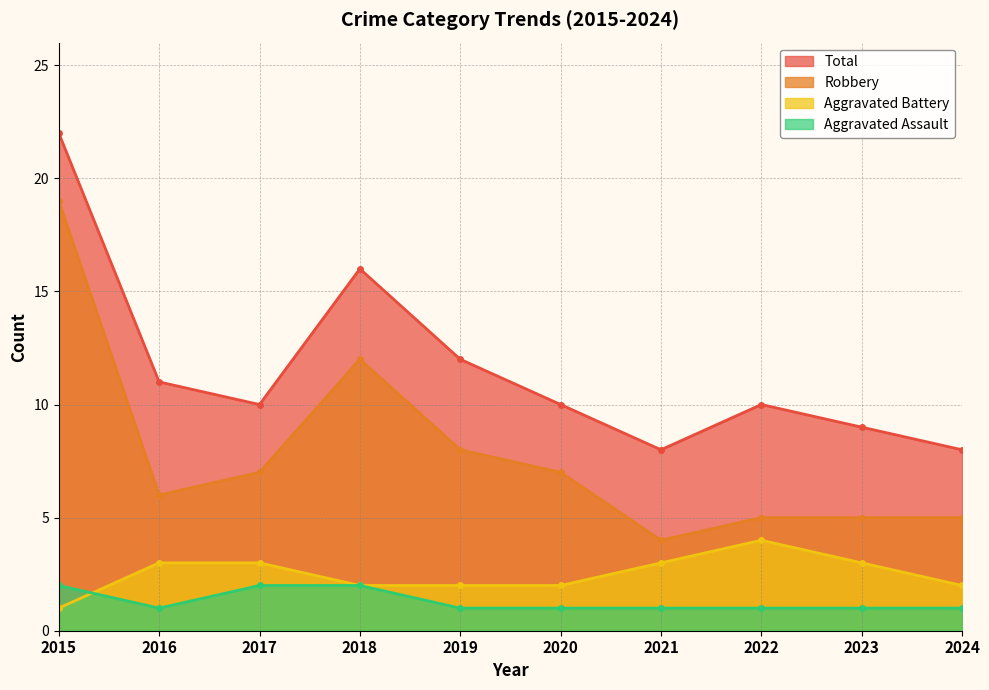

True or false: Total and Robbery cross at least once.

False